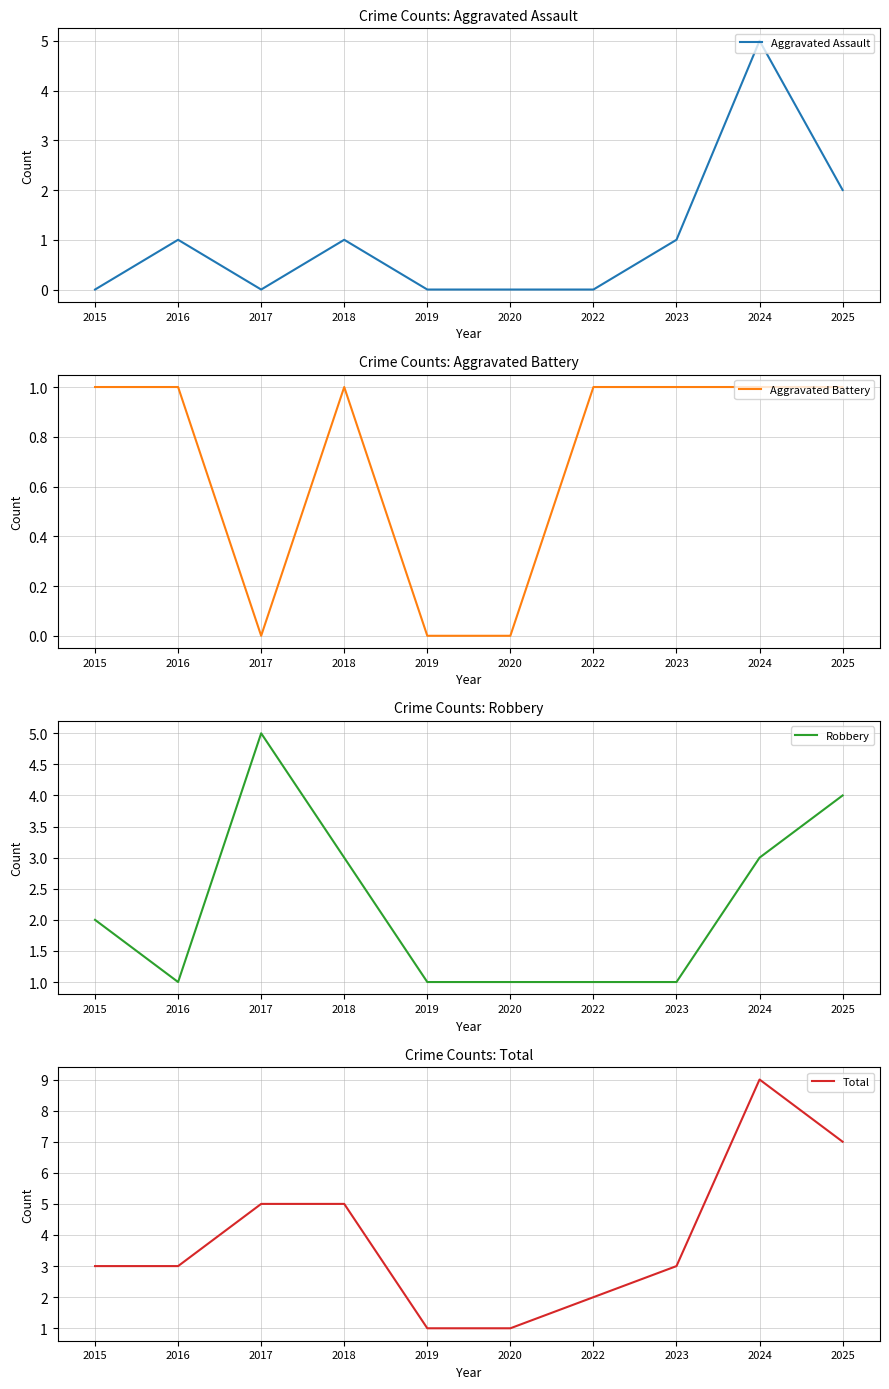

How many Total values are between 2 and 5?

6